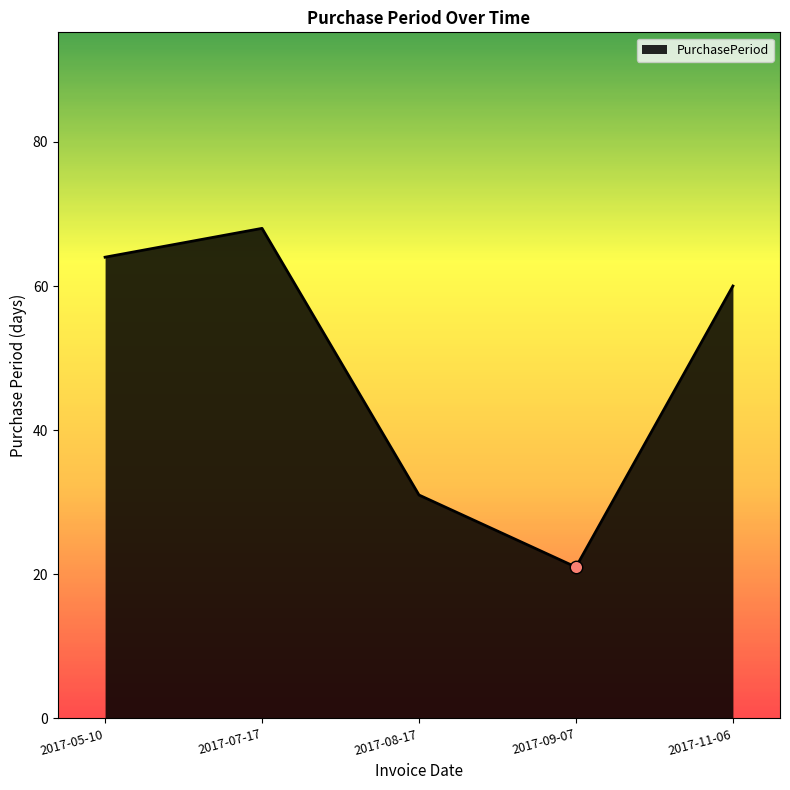

What is the change in value from 2017-05-10 to 2017-08-17?

-33